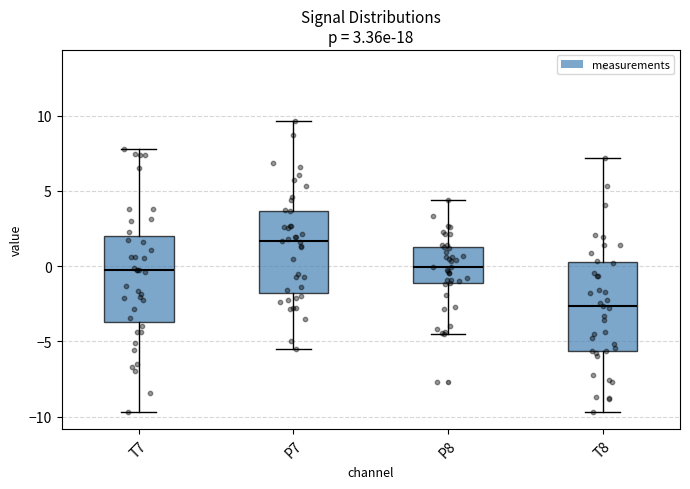

Which box's median line is the lowest?

T8